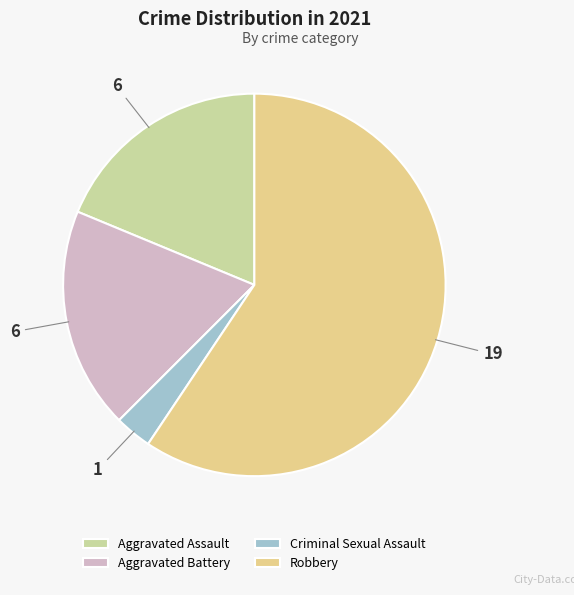

Count the number of slices in the pie.

4